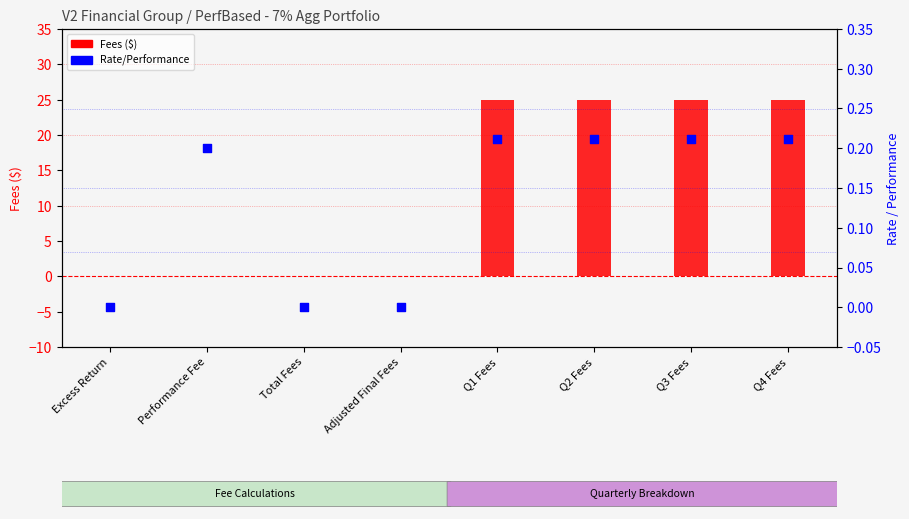

Which series contains the lowest Y value?

Fees ($)